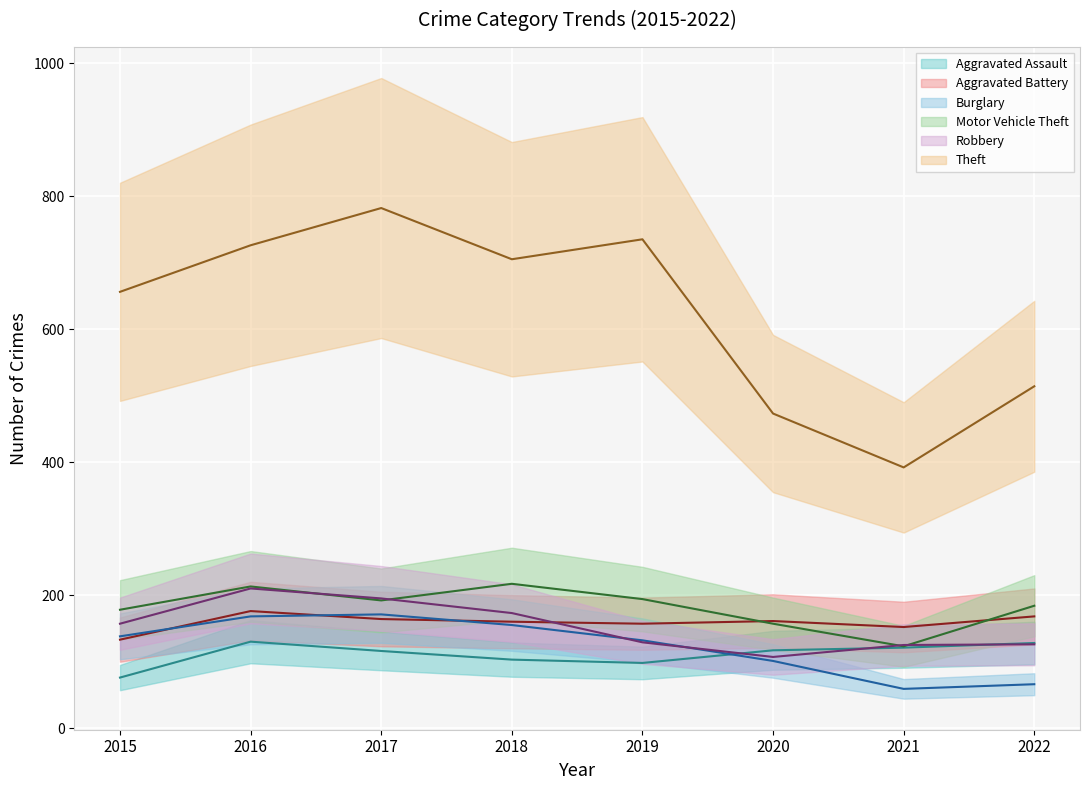

Reading left to right, transcribe all the data shown in this chart.

Aggravated Assault: 76	130	116	103	98	117	121	128
Aggravated Battery: 133	176	164	160	157	161	152	168
Burglary: 138	168	171	155	132	101	59	66
Motor Vehicle Theft: 178	213	192	217	194	157	123	184
Robbery: 157	210	195	173	129	107	125	126
Theft: 656	726	782	705	735	473	392	514